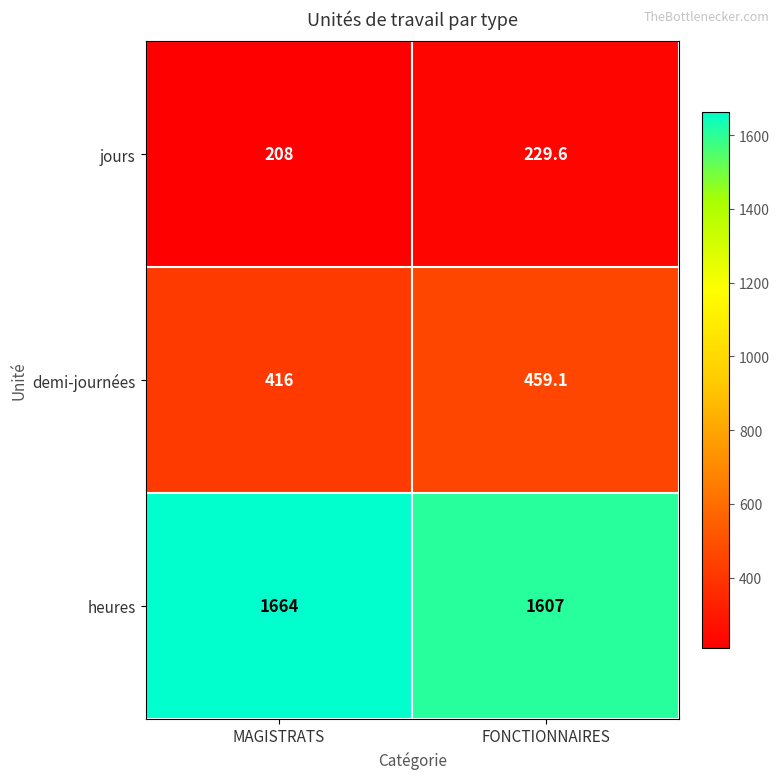

How many categories are shown in the chart?

2